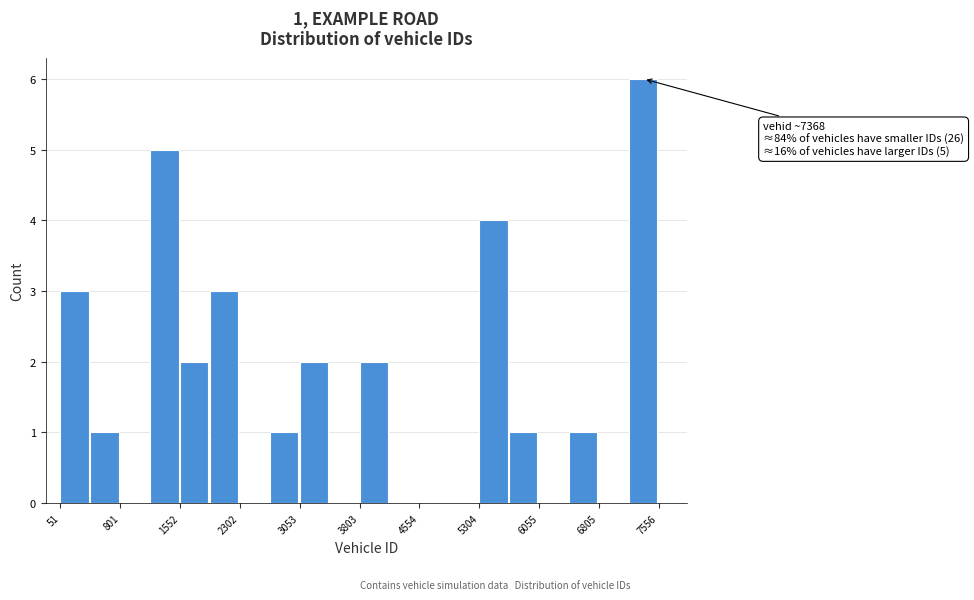

Around what value on the x-axis is the tallest bar? Give the approximate position of its centre, as read against the axis.

7400